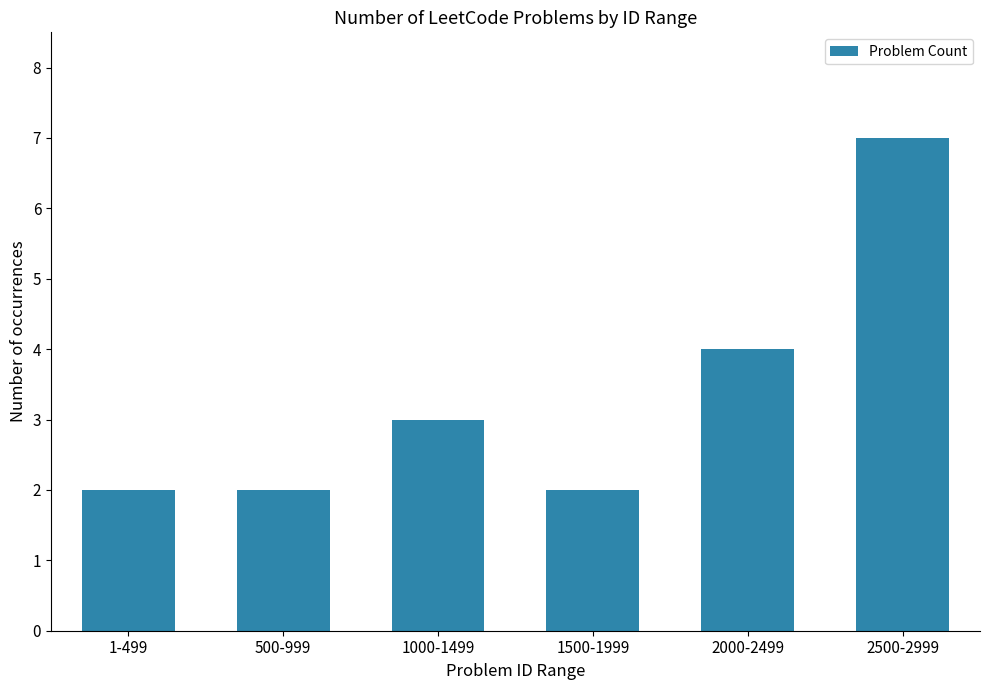

What is the label of the 3rd bar from the left?

1000-1499